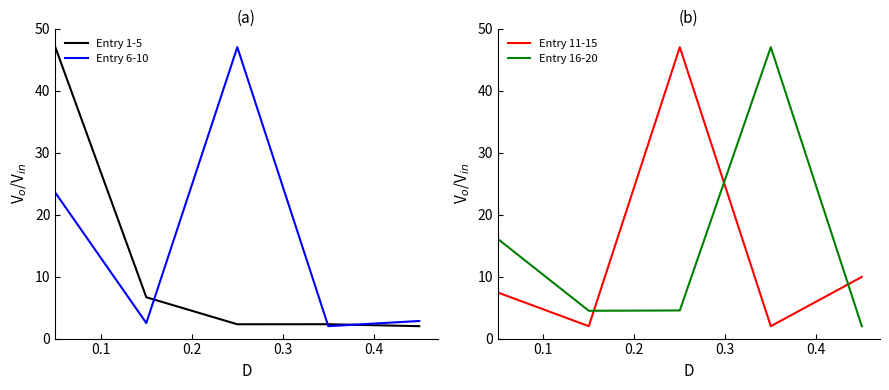

After their last crossing, which series has the higher values: Entry 11-15 or Entry 16-20?

Entry 11-15